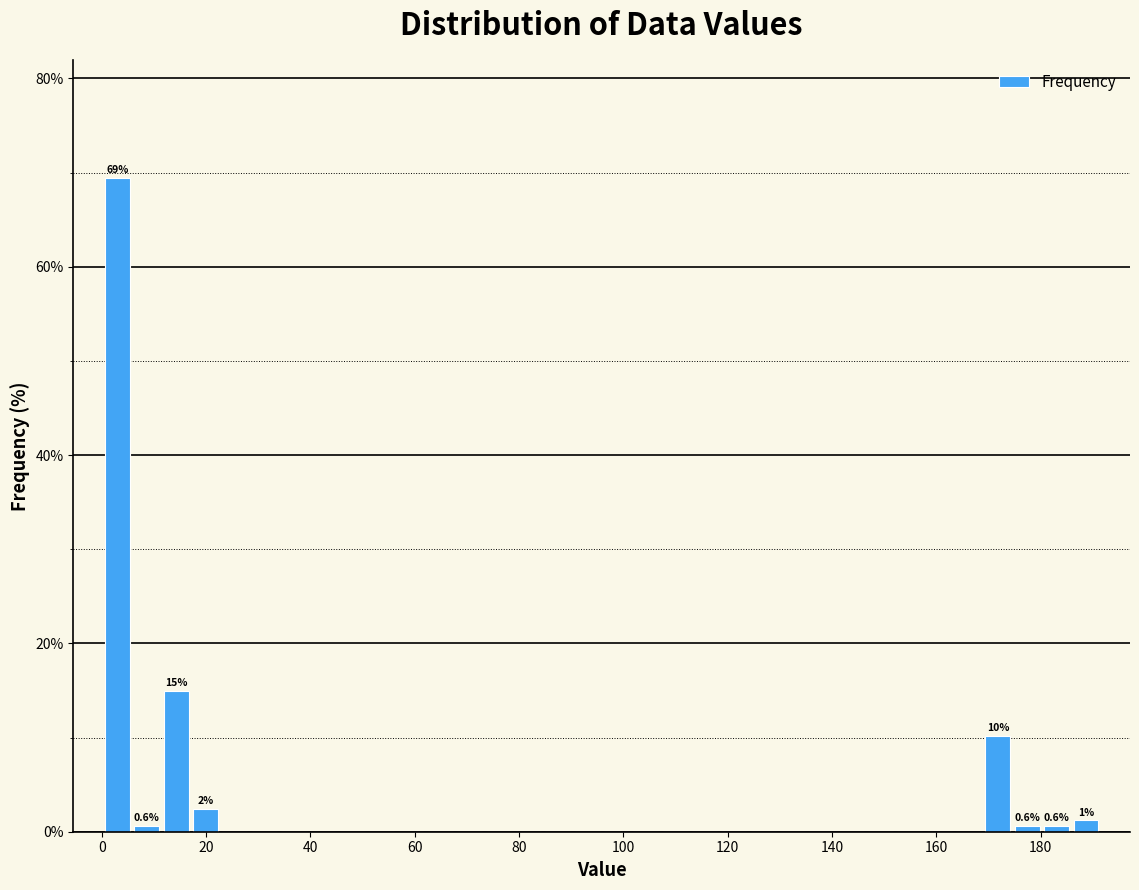

Around what value on the x-axis is the tallest bar? Give the approximate position of its centre, as read against the axis.

4